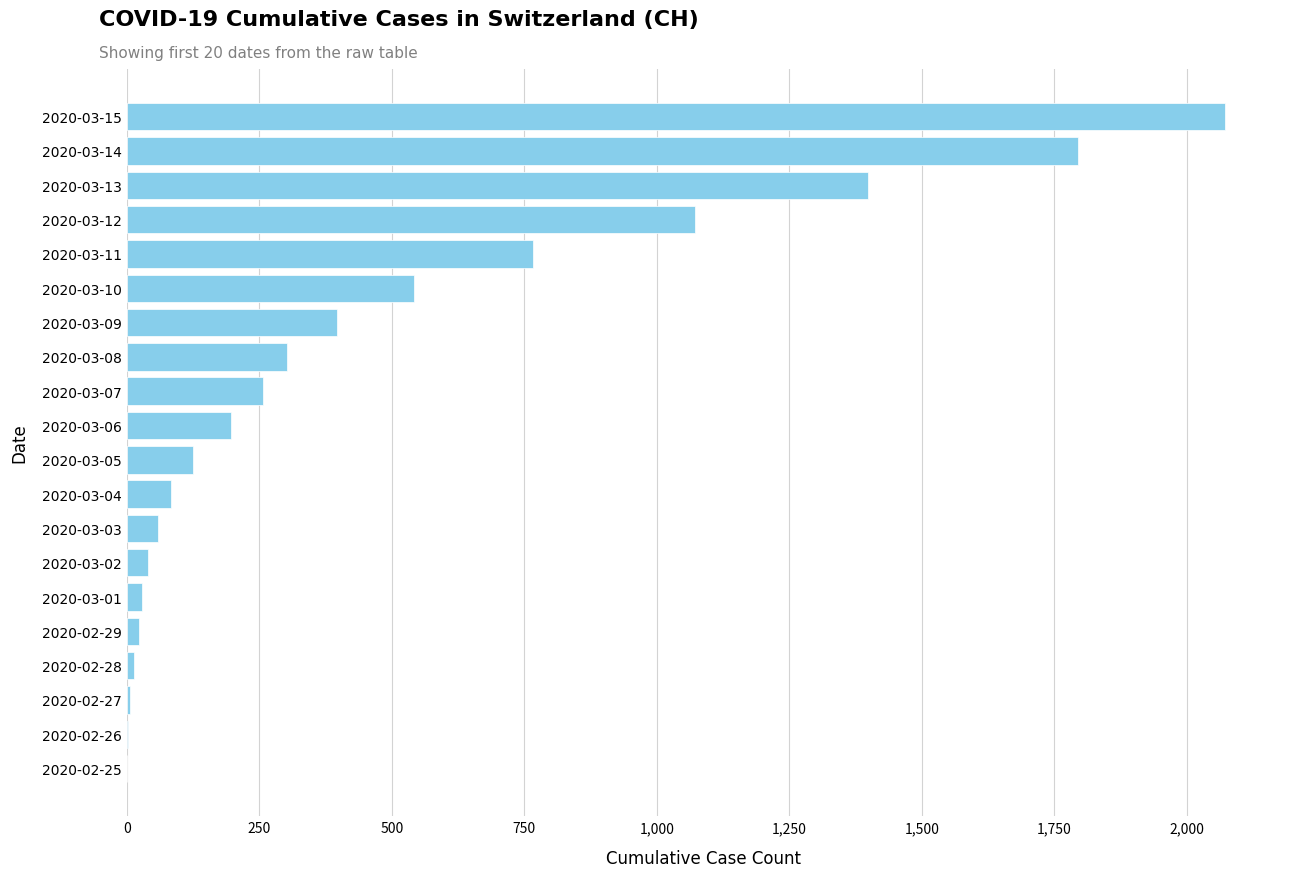

Where is the data nearest to the value 1036?

2020-03-12